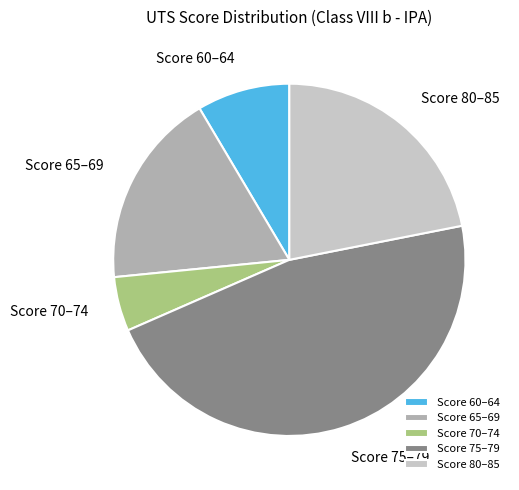

What is the largest slice in the pie chart?

Score 75–79